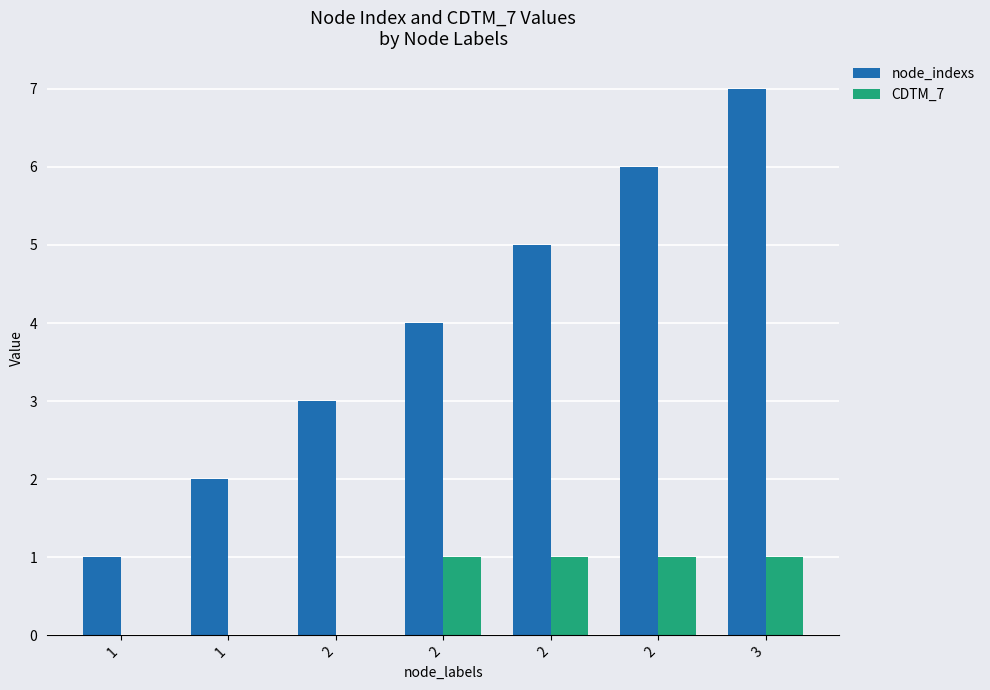

Which has a higher value, 3 or 2?

3